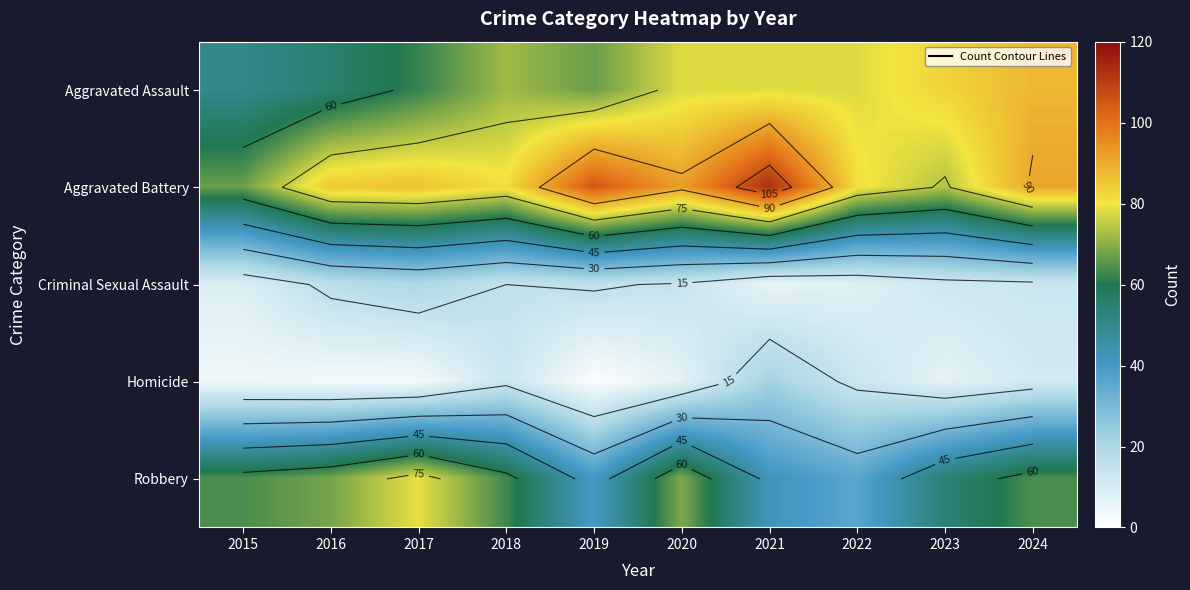

How many series are shown in this chart?

5